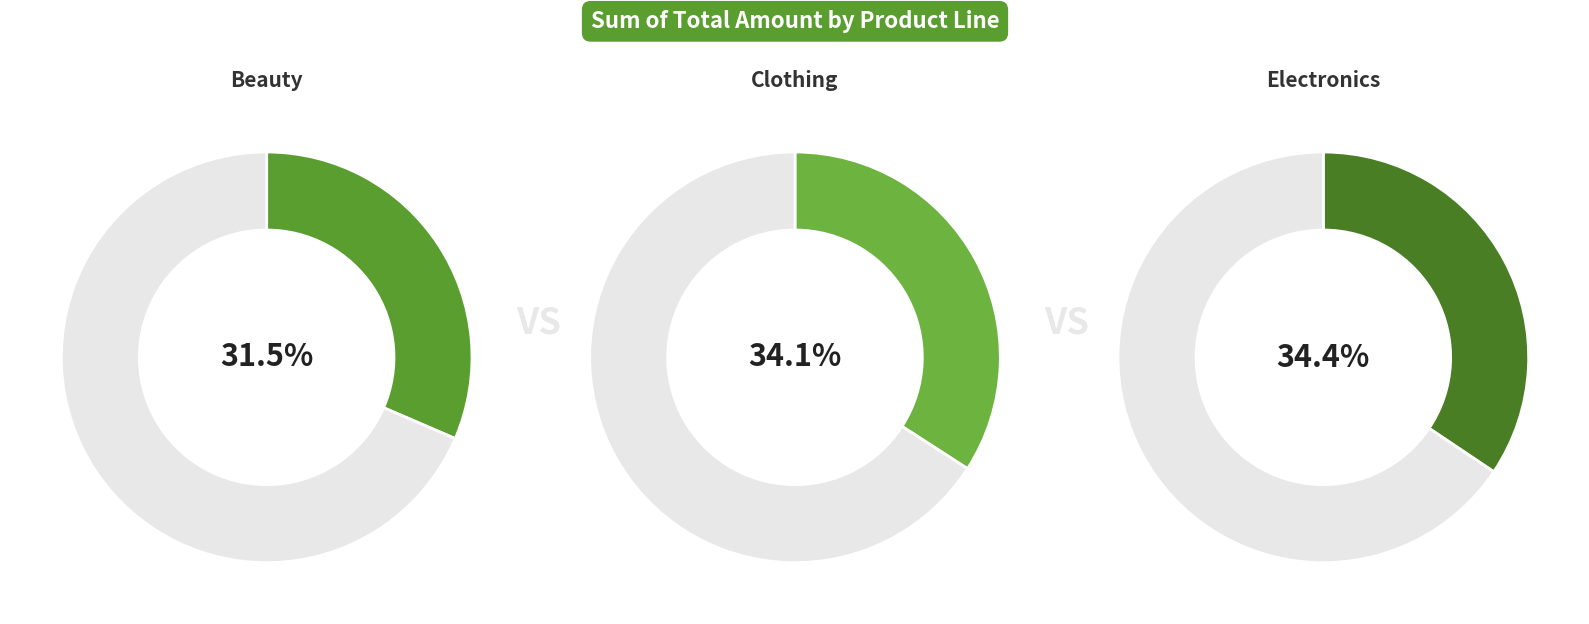

True or false: Beauty accounts for 31% of the total.

True